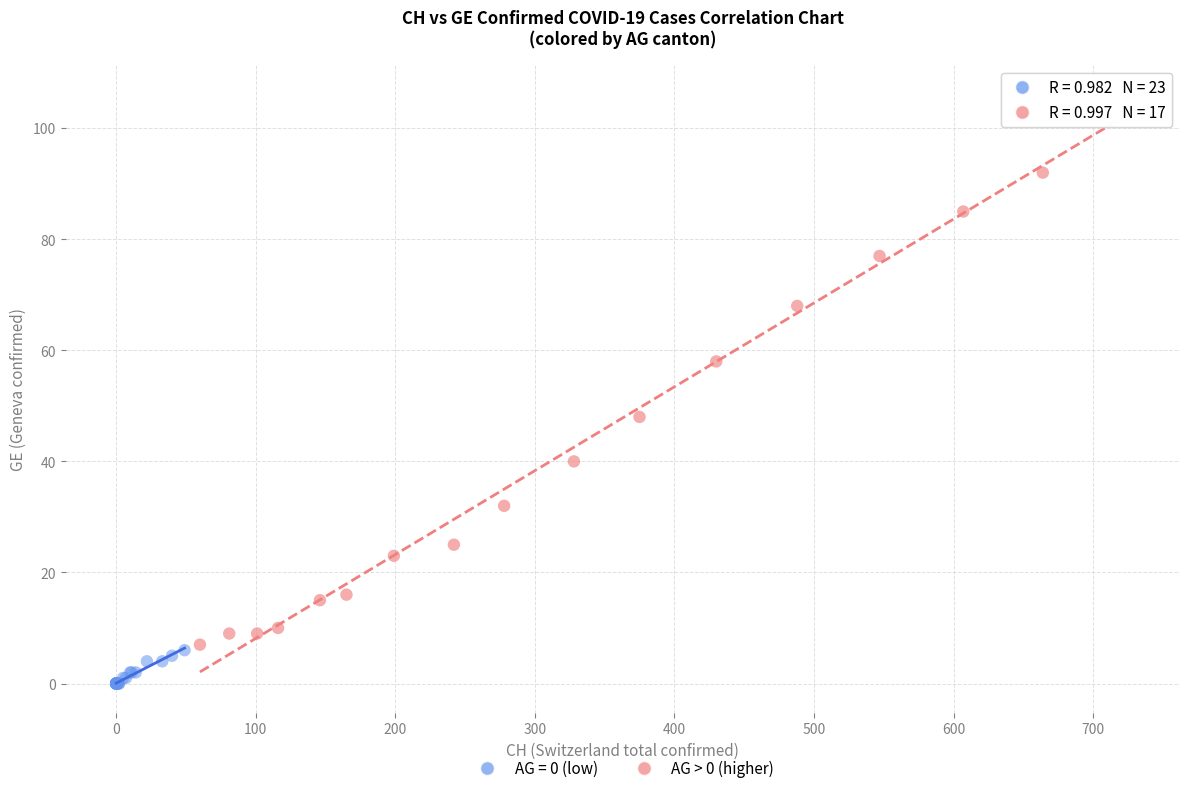

Which series has the largest Y range (max minus min)?

AG > 0 (higher)